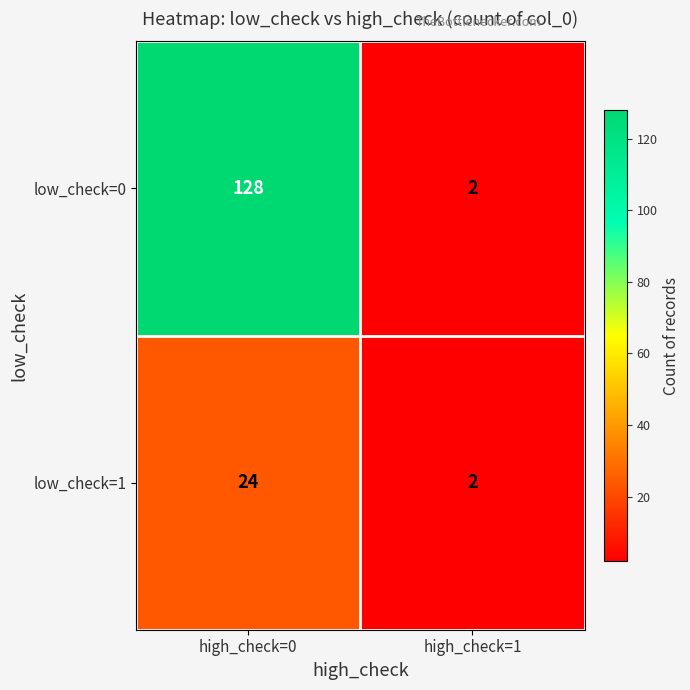

Reading left to right, transcribe all the data shown in this chart.

low_check=0: high_check=0=128	high_check=1=2
low_check=1: high_check=0=24	high_check=1=2